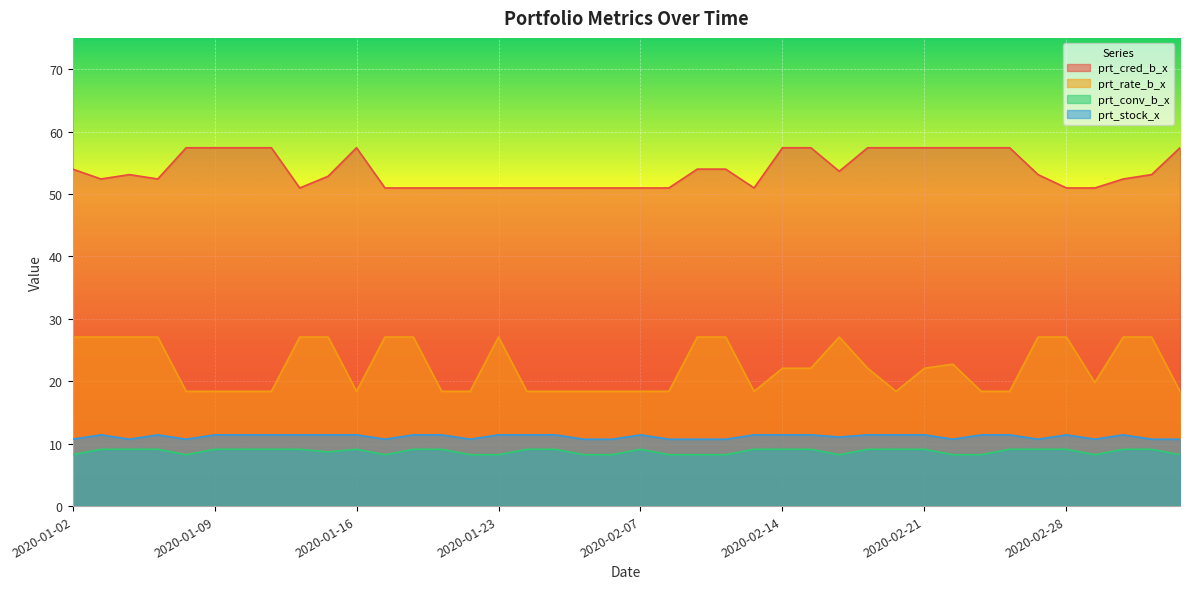

Which series has the widest spread of values?

prt_rate_b_x